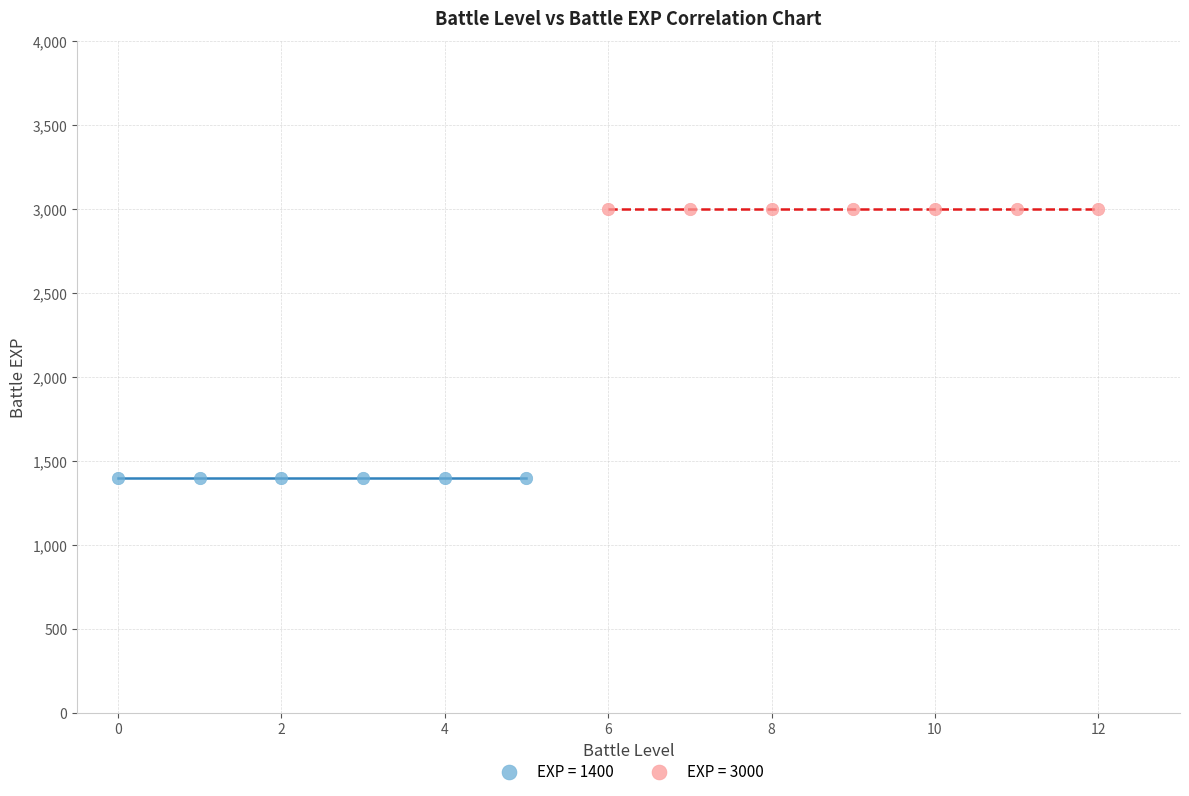

Which series contains the lowest Y value?

EXP = 1400